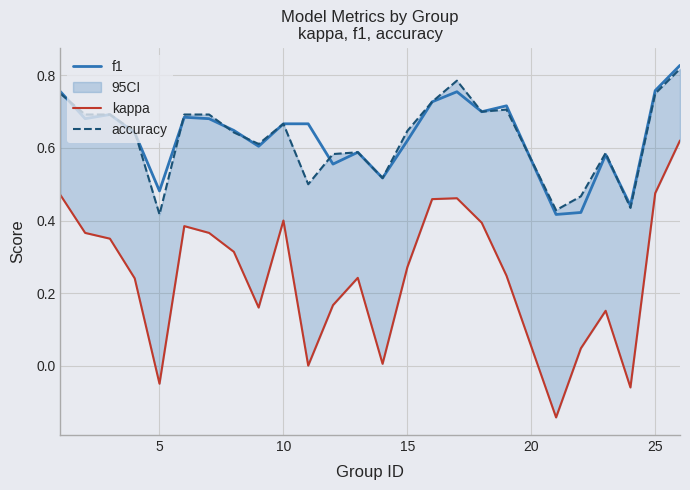

What is the average value of the accuracy series?

0.6